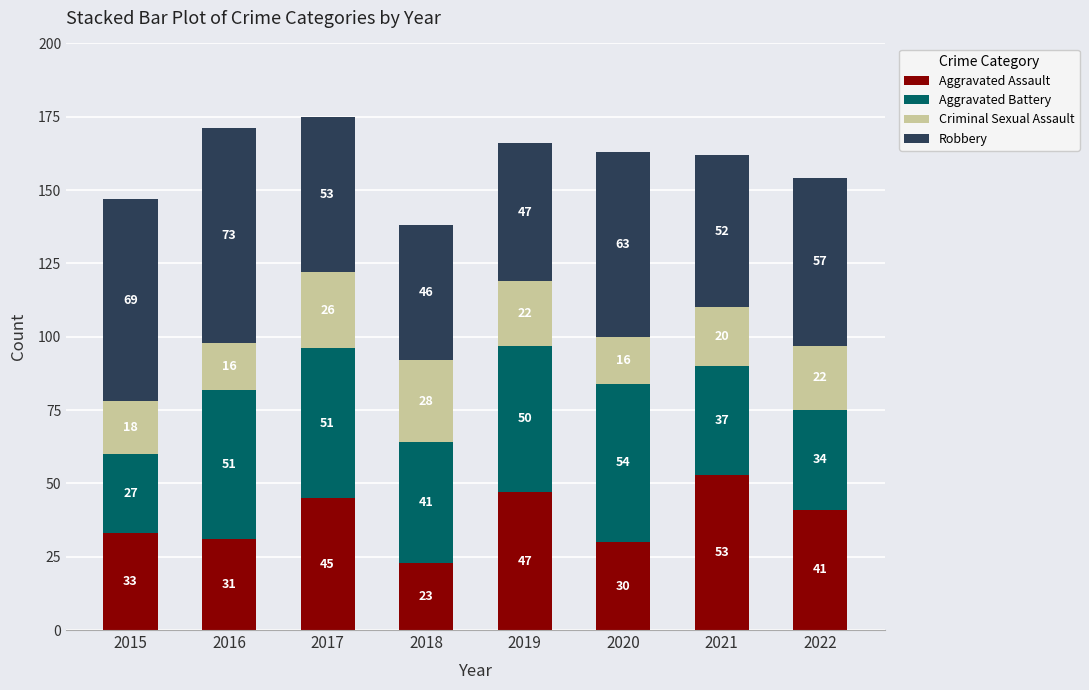

What is the sum of the Aggravated Assault values at 2020 and 2016?

61